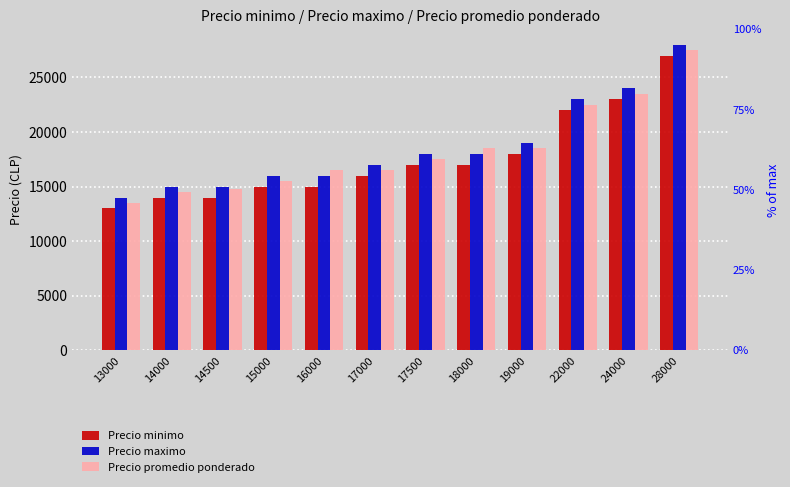

What is the smallest value displayed?

13000